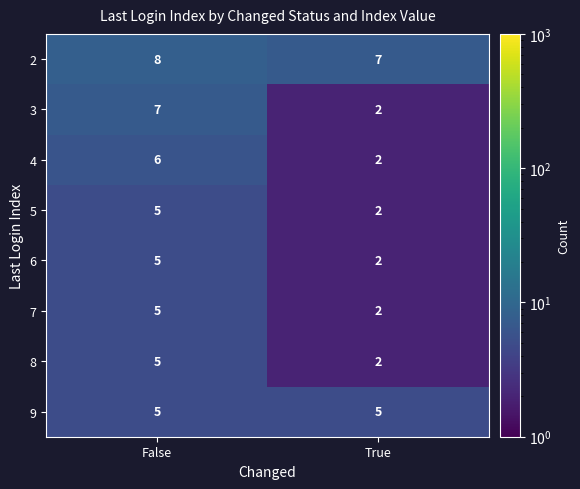

Reading left to right, list all the values displayed in this chart.

2: 8	7
3: 7	2
4: 6	2
5: 5	2
6: 5	2
7: 5	2
8: 5	2
9: 5	5